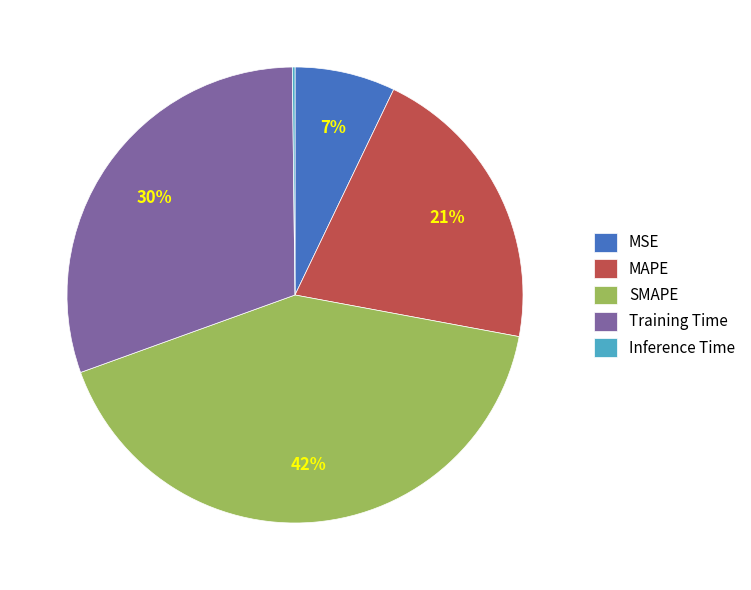

Which has a higher value, MAPE or Training Time?

Training Time